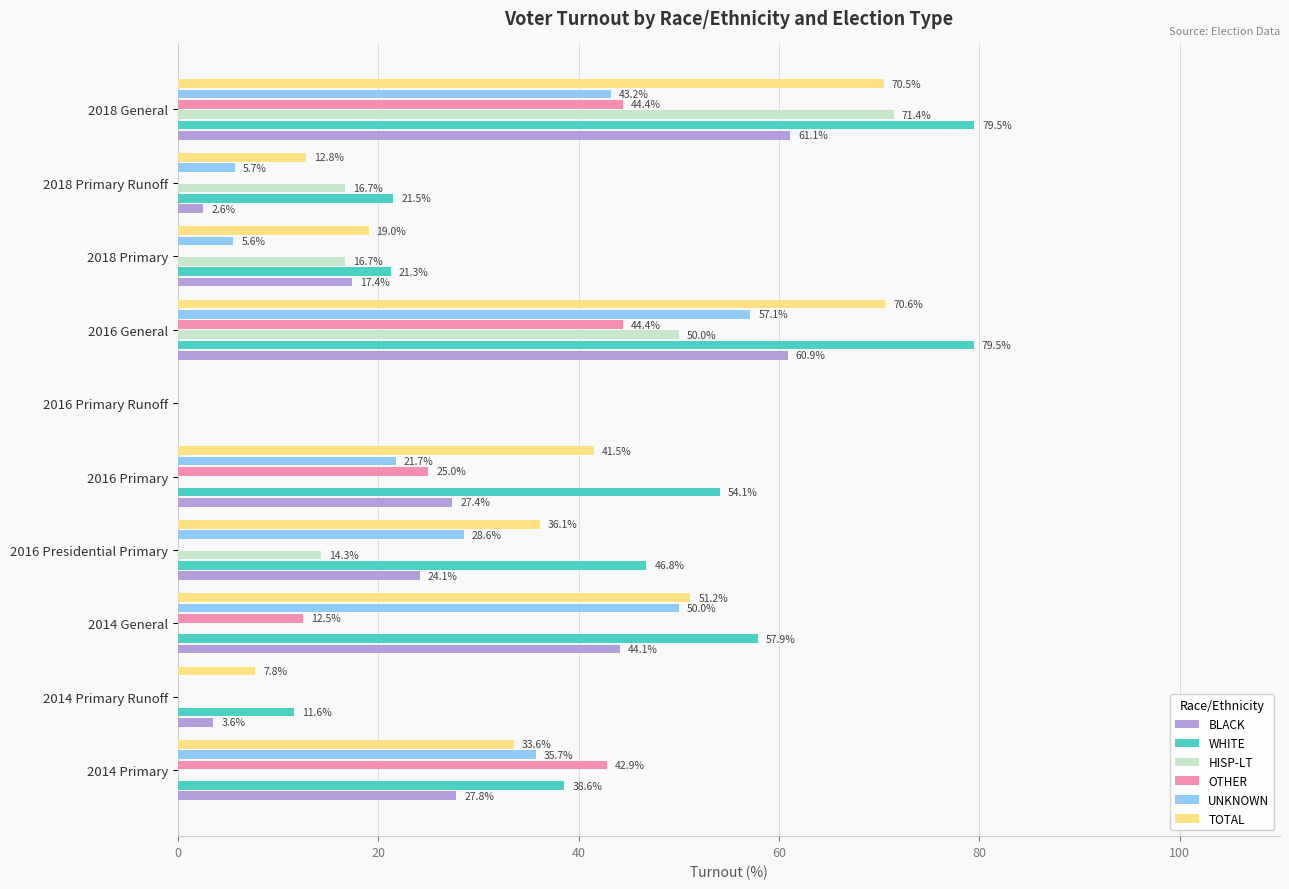

At which label does TOTAL reach its peak?

2016 General